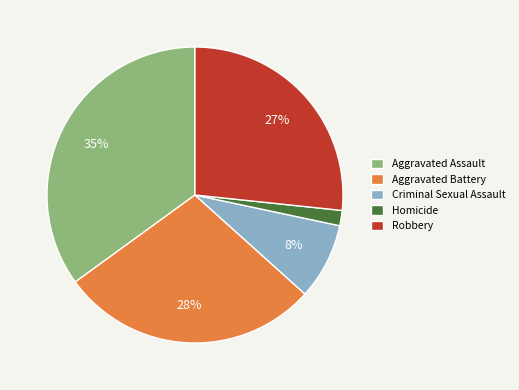

How many segments does this pie chart have?

5